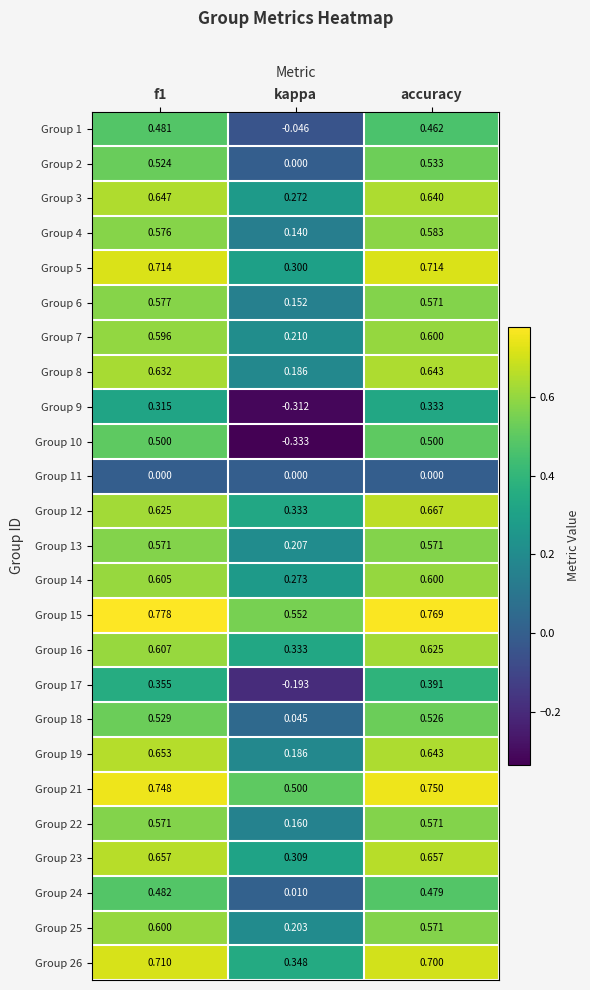

At which label does Group 16 reach its peak?

accuracy